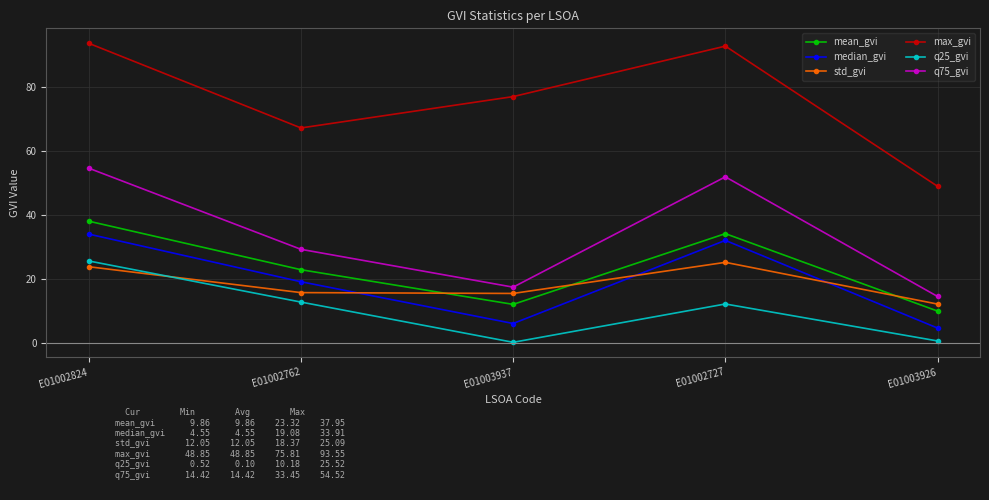

Which category has the lowest value in the max_gvi series?

E01003926